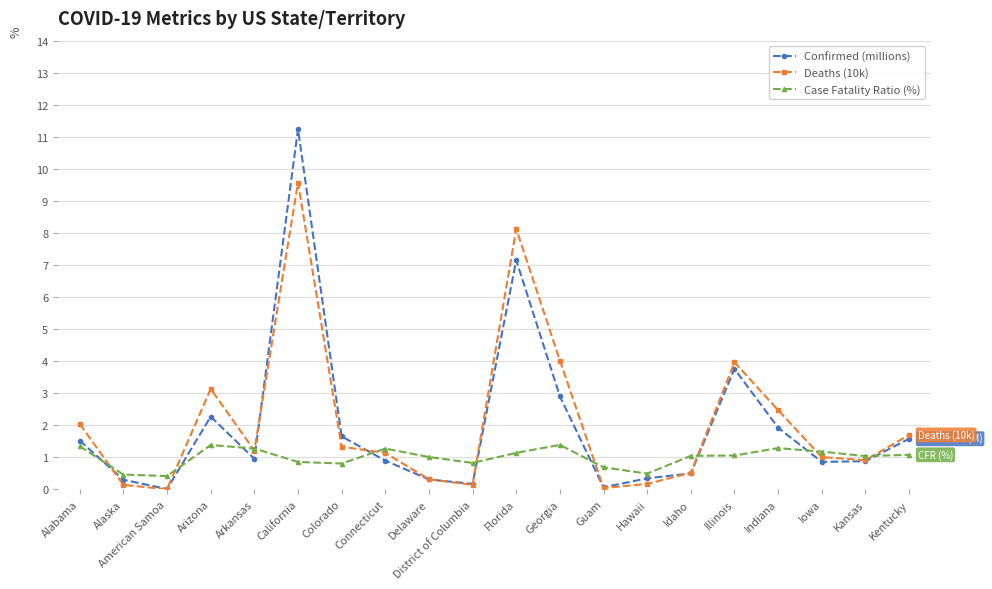

The Confirmed (millions) series shows 1.5 at Alabama. True or false?

True